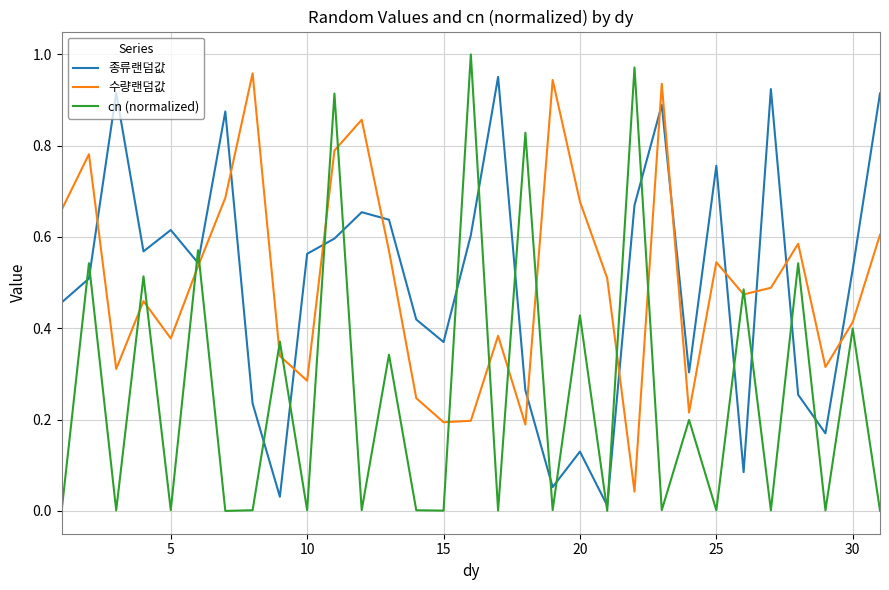

Which series has the largest range (max minus min)?

cn (normalized)